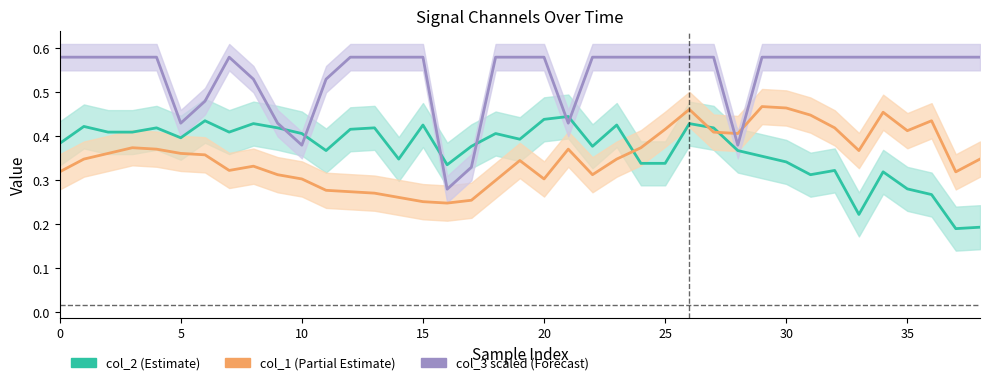

What is the difference between the col_2 (Estimate) values at 31 and 10?

0.1